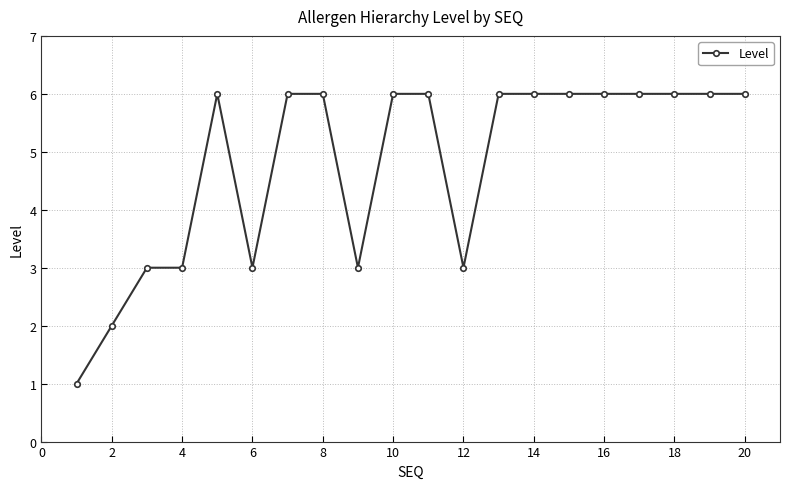

How many values are between 3 and 6?

18